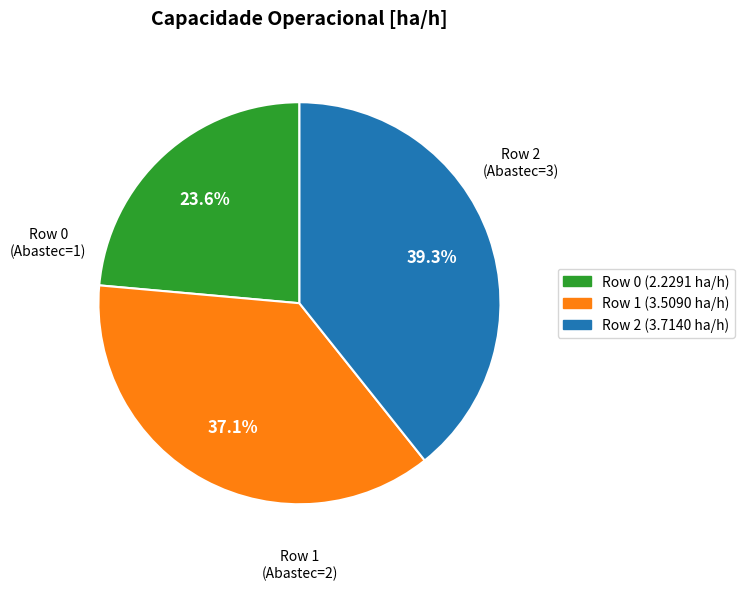

Is there any slice that represents more than half of the pie?

No